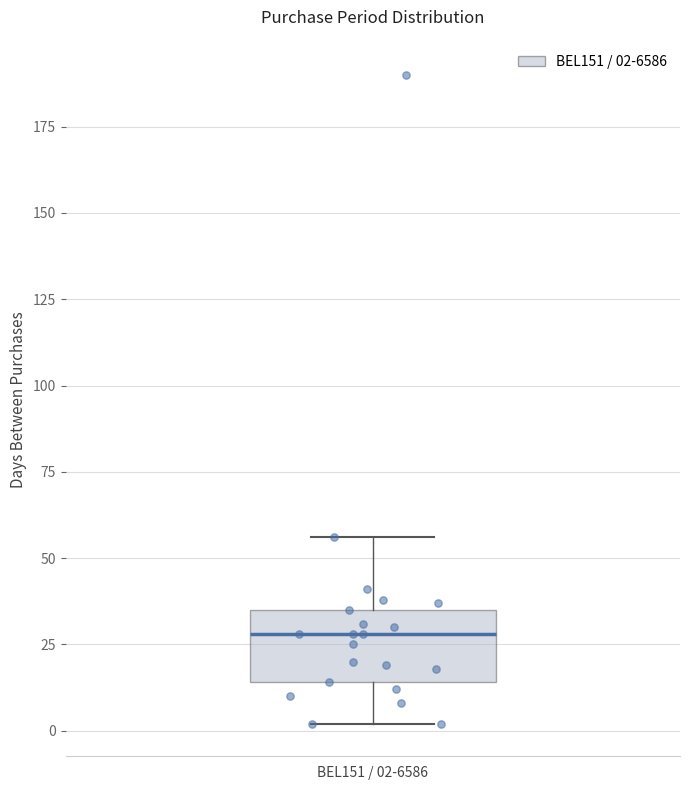

Where does the lower whisker of the box for BEL151 / 02-6586 end on the y-axis? The values are not printed on the chart, so give them approximately, as read against the axis.

0